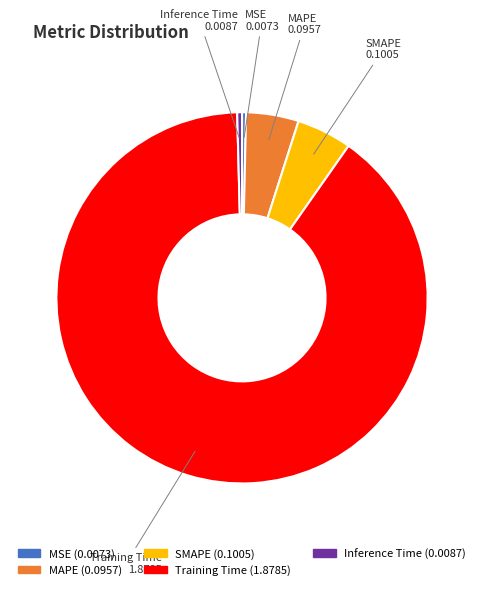

Is it true that Inference Time is 0% of the pie?

True